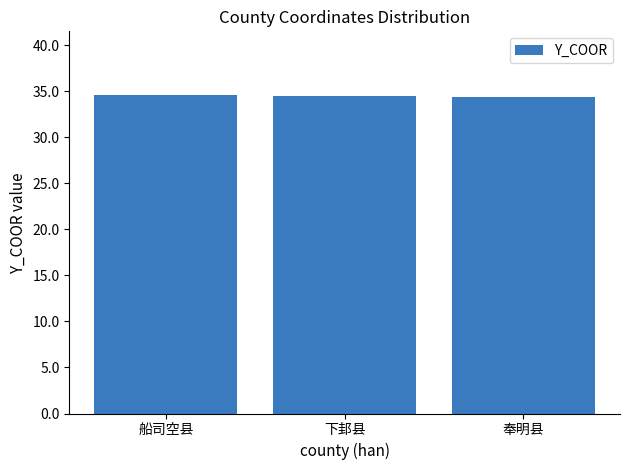

Approximately how many times larger is the value at 船司空县 compared to 奉明县?

1.0